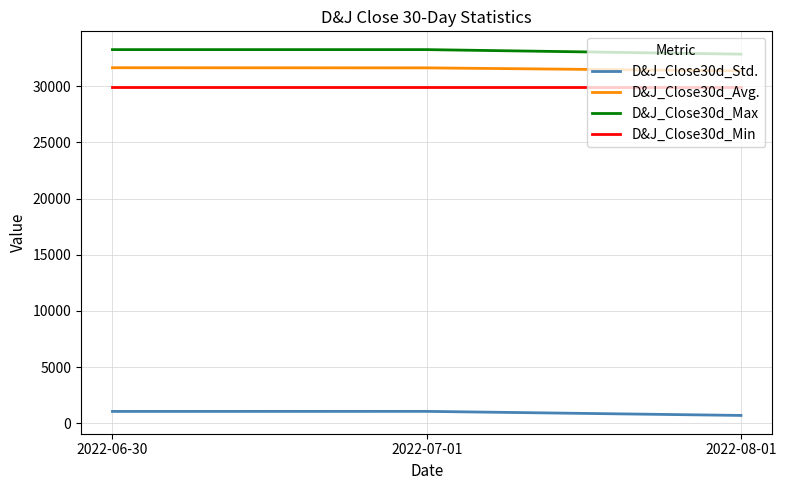

What is the minimum value shown in the chart?

703.2